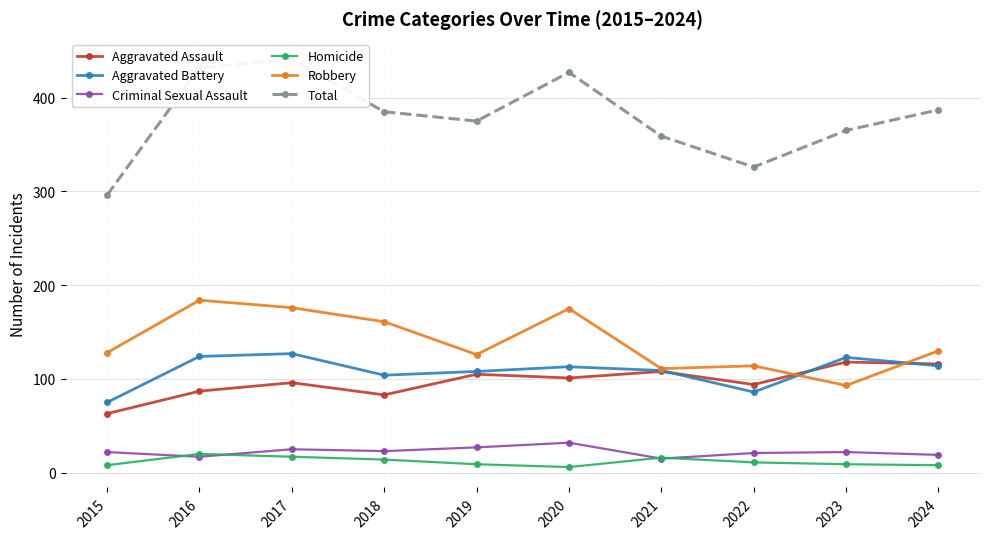

Where is the first local maximum for Criminal Sexual Assault?

2017